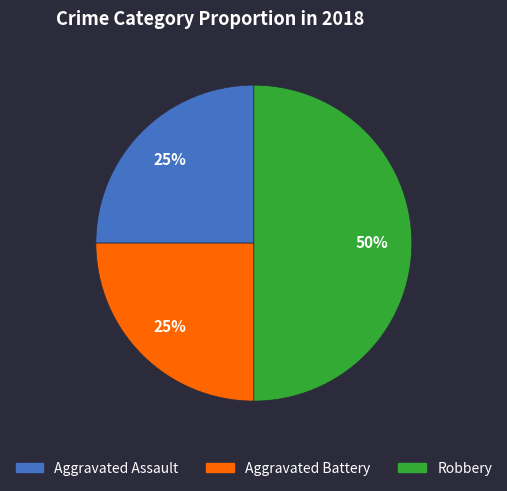

True or false: Aggravated Assault accounts for 39% of the total.

False